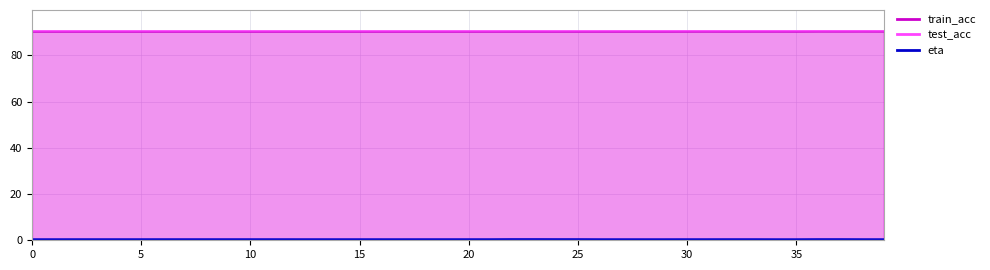

What are all the series names shown in the legend?

train_acc, test_acc, eta